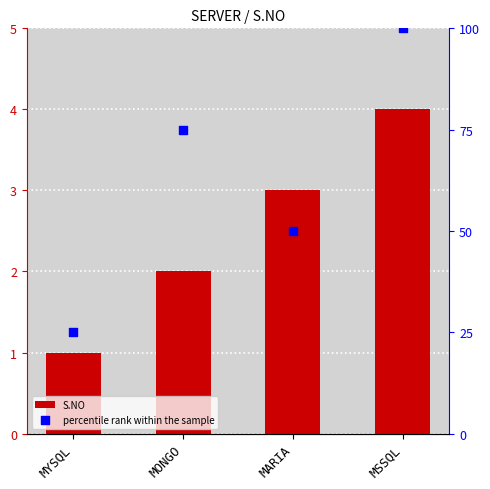

Which series contains the lowest Y value?

S.NO